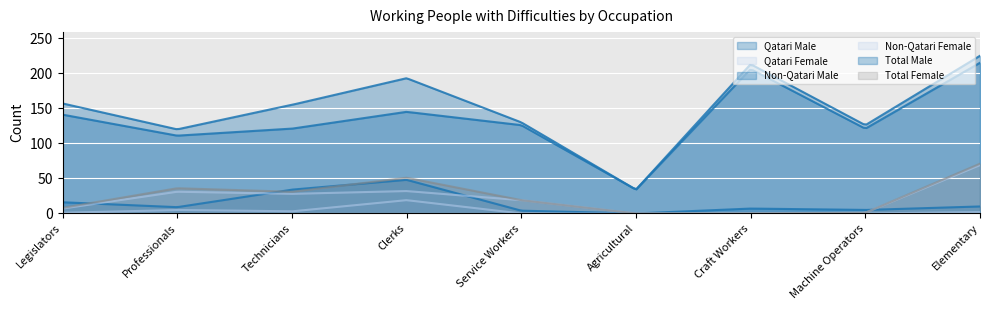

At which category does the chart reach its minimum across all series?

Agricultural